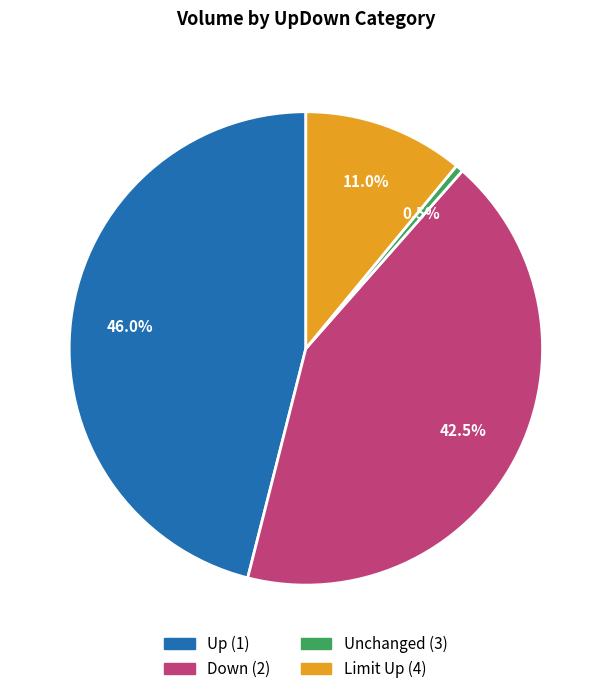

Is there a majority slice in this chart?

No